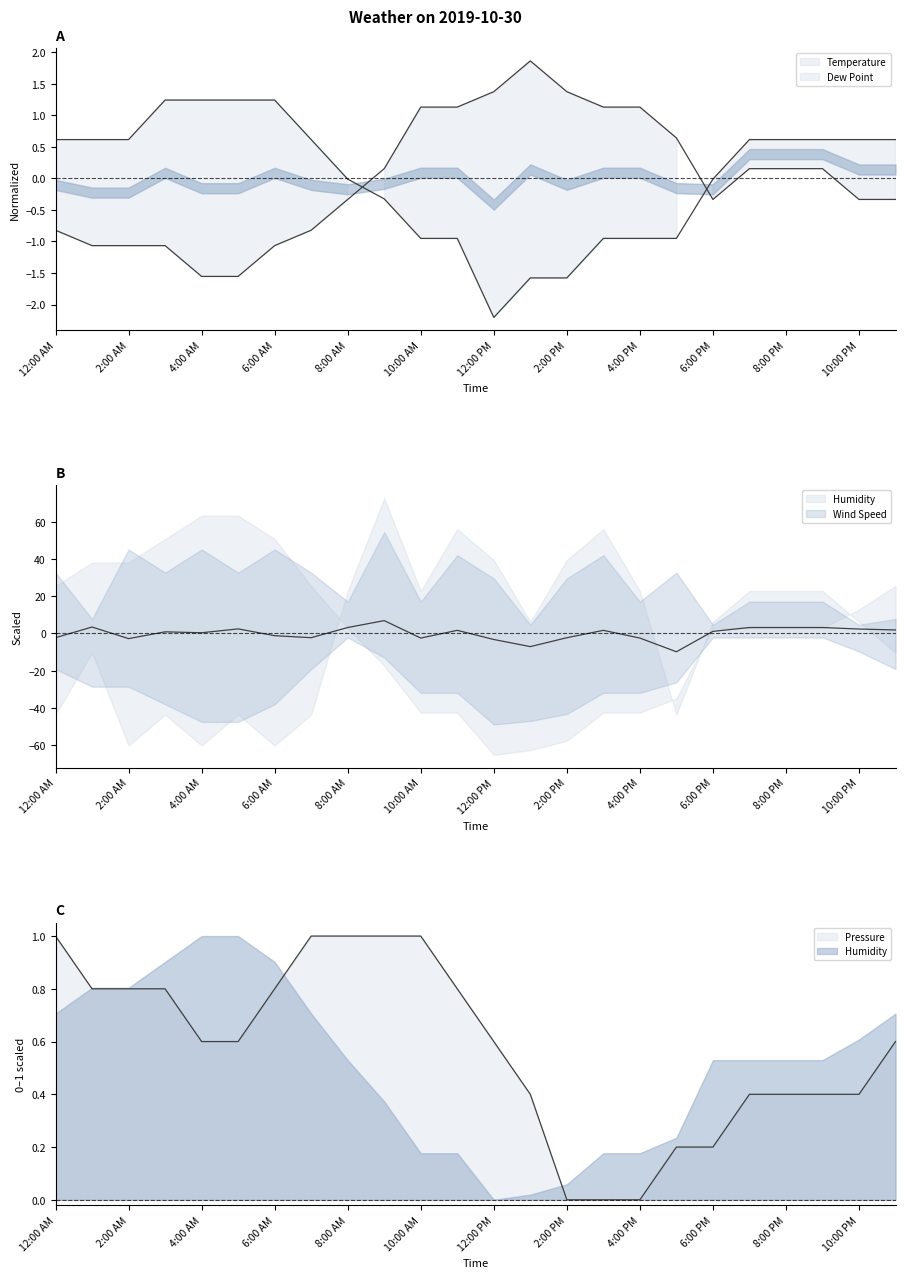

What is the label of the 2nd point from the left?

1:00 AM